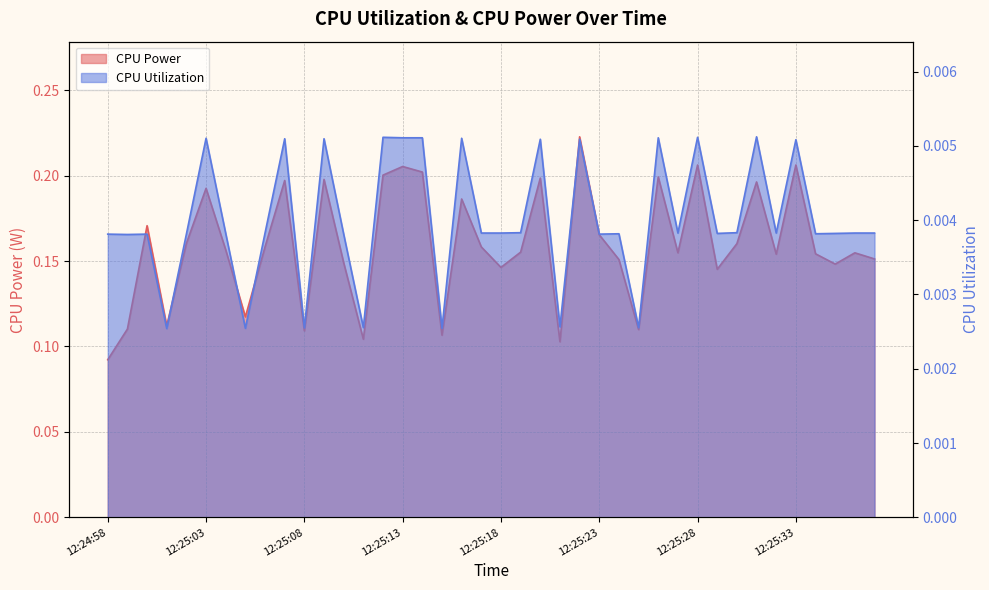

At which label does CPU Power reach its peak?

12:25:22